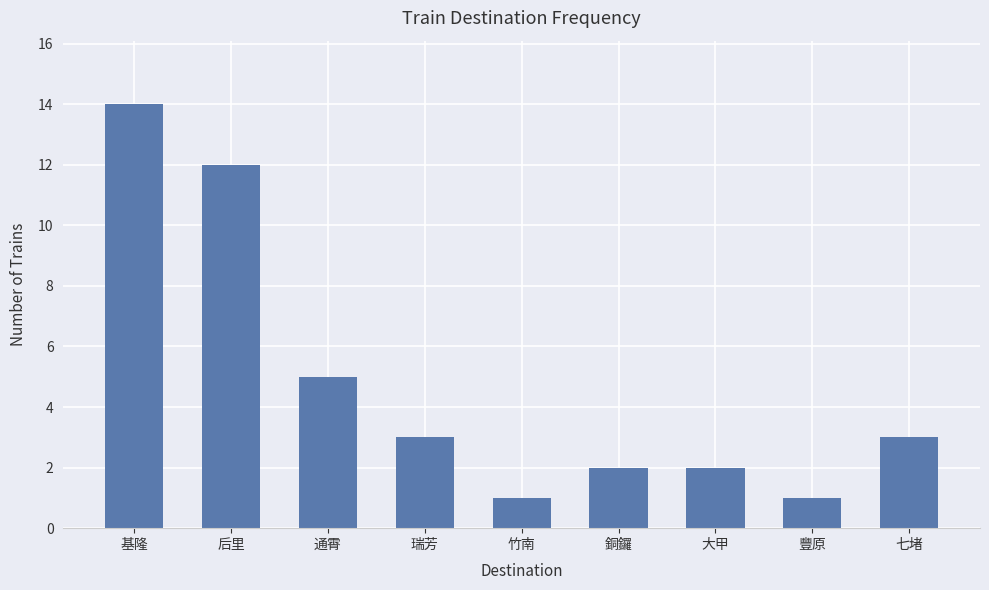

The value at 瑞芳 is 2. True or false?

False